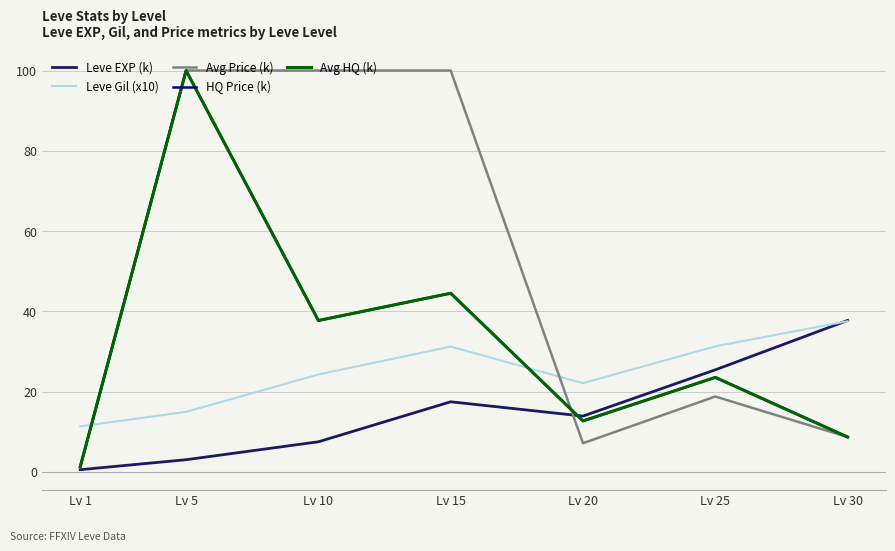

True or false: Avg Price (k) and Leve EXP (k) cross at least once.

True